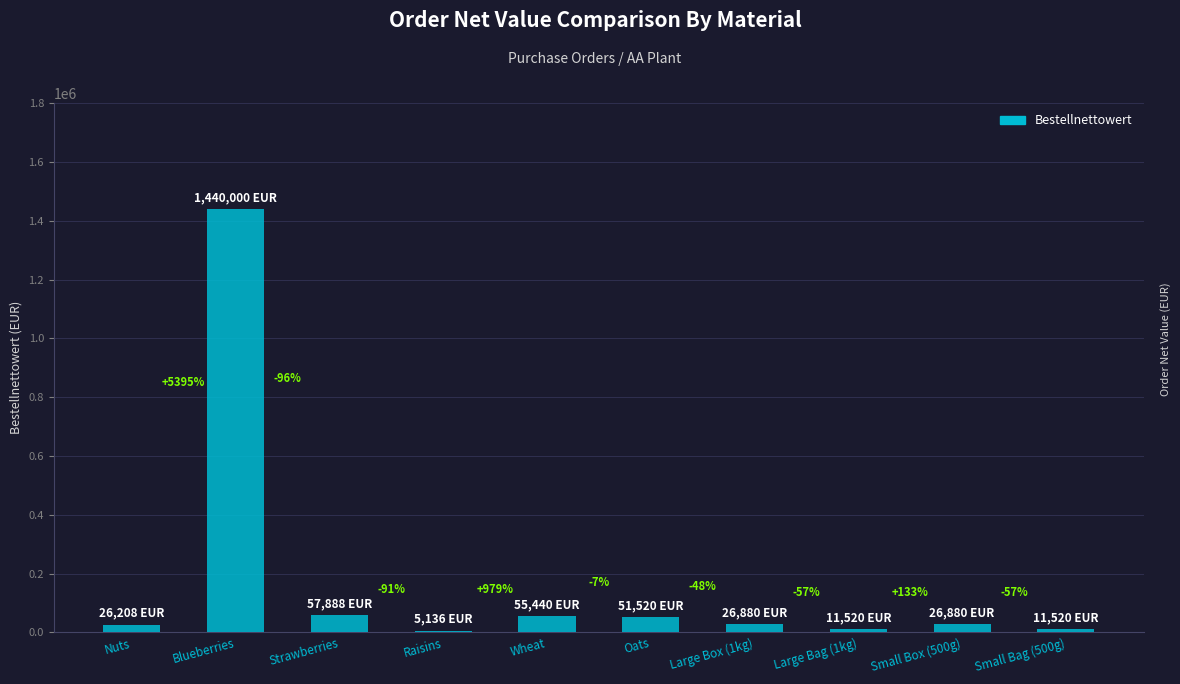

Are the bars horizontal?

No